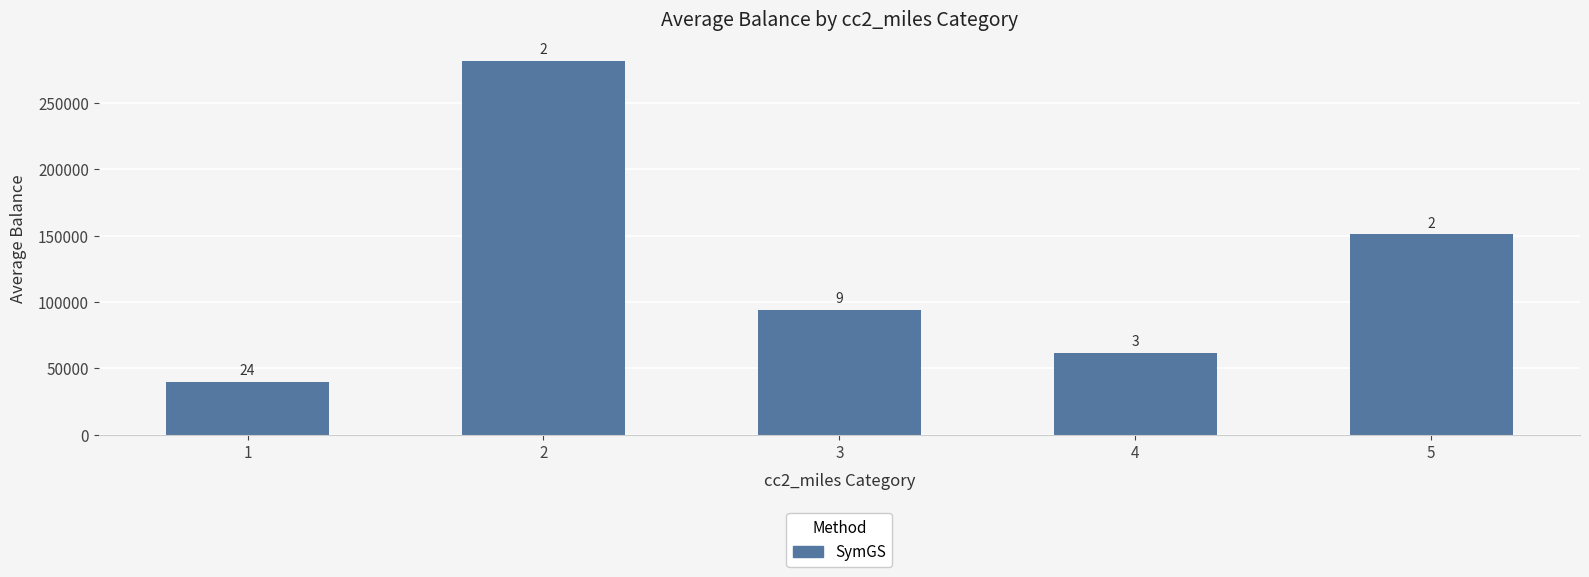

What is the sum of all values?

629002.4